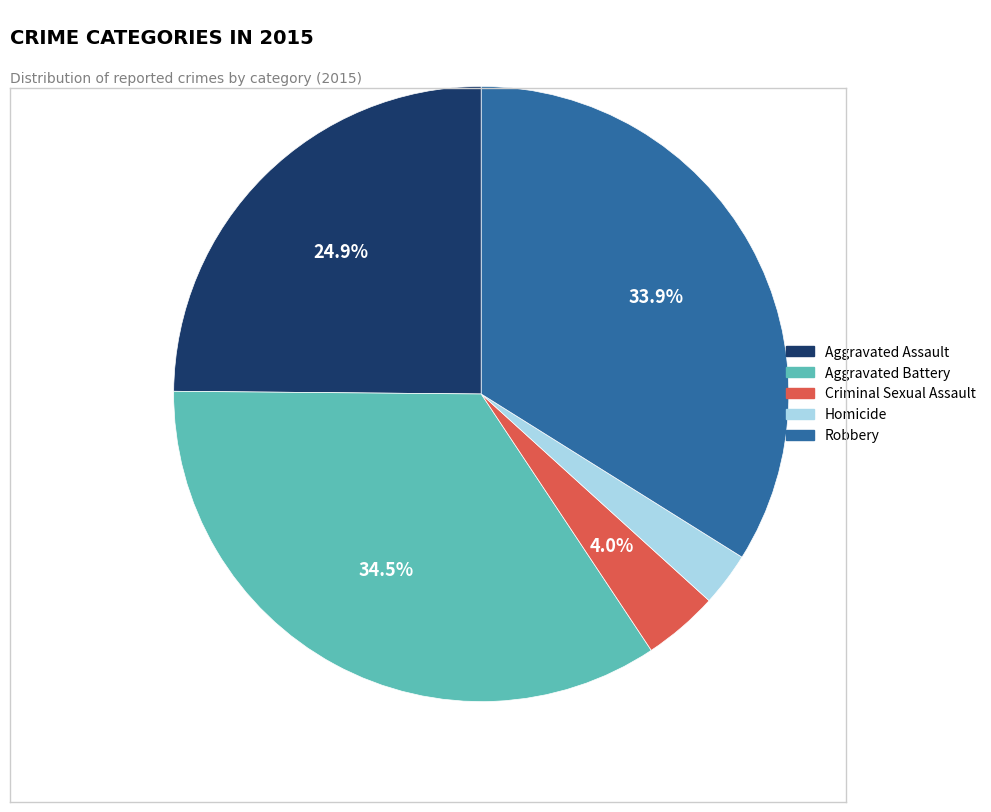

Is there a majority slice in this chart?

No